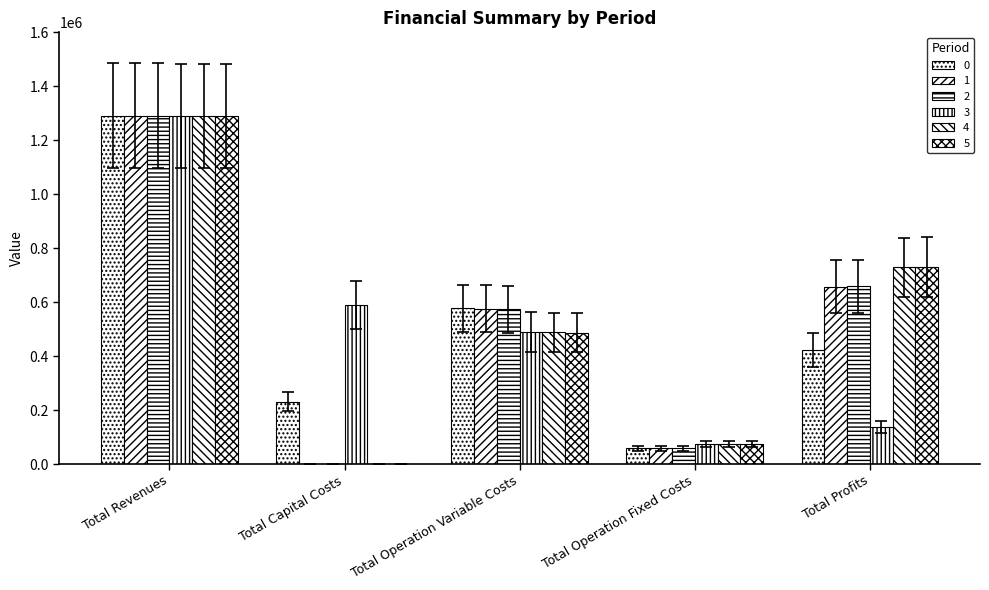

How many data points in 2 are above 573444?

3